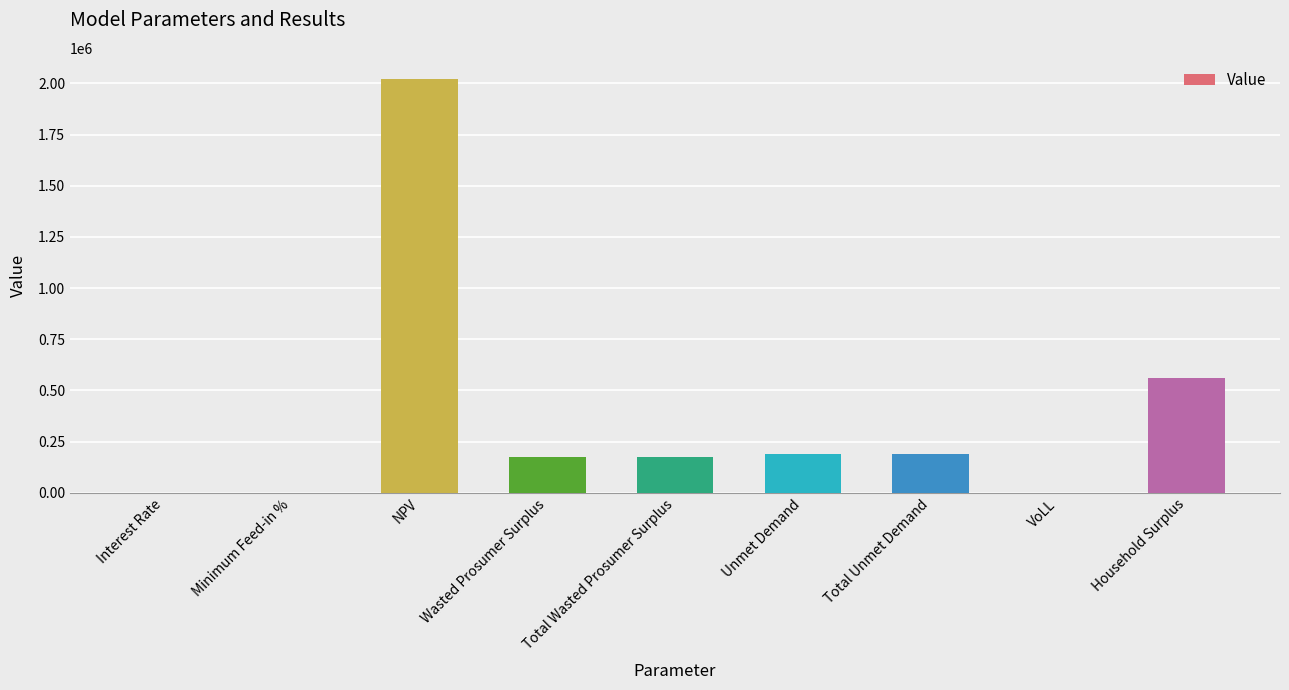

Which label corresponds to the largest value in the chart?

NPV